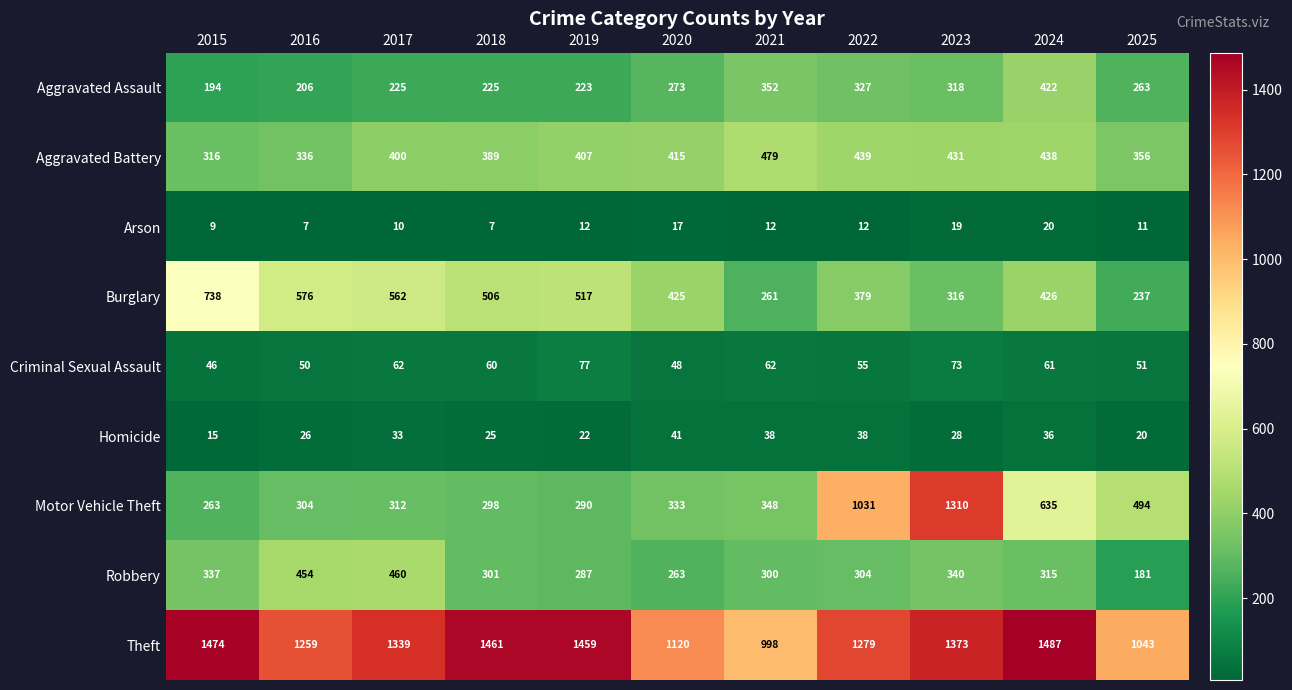

Which series has the largest total across all categories?

Theft